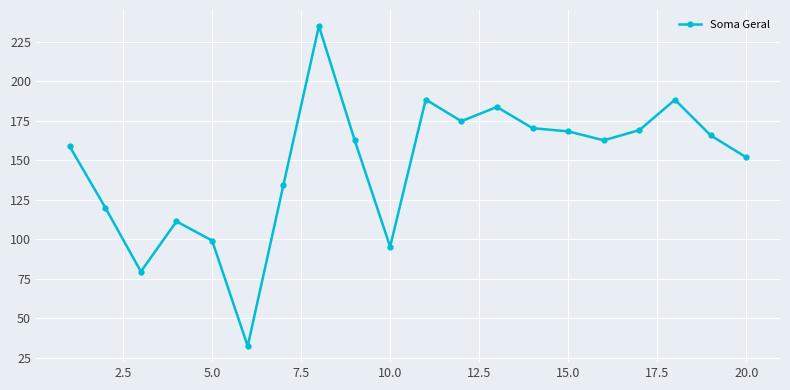

True or false: there are more than 0 points higher than both neighbors.

True